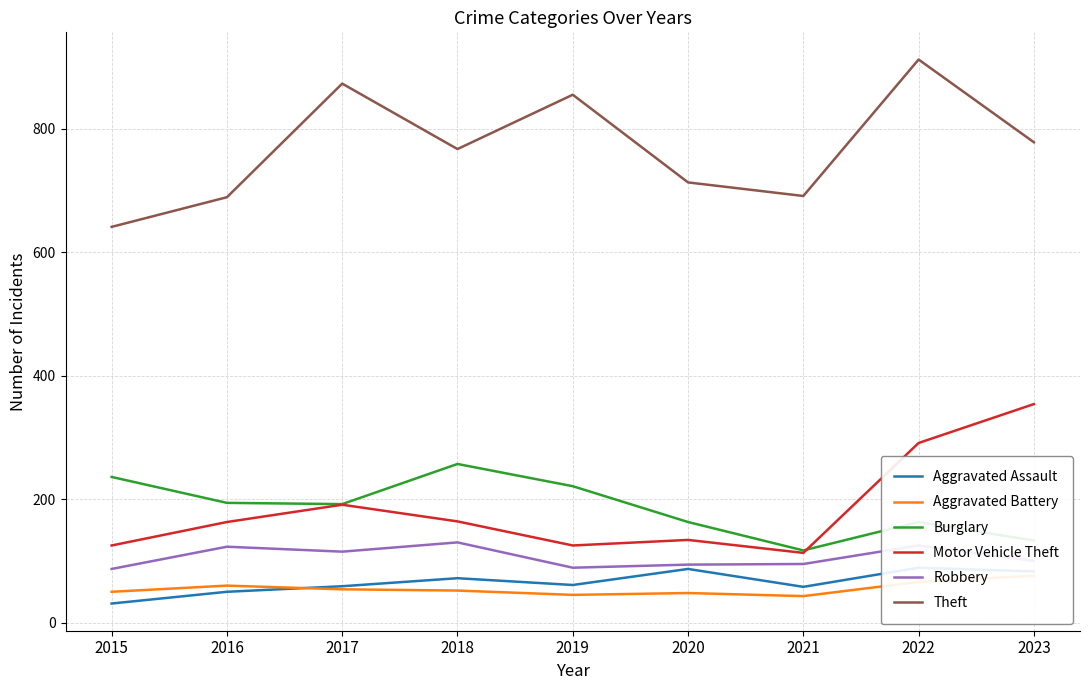

What is the value of the Motor Vehicle Theft point at the 4th from the left?

164